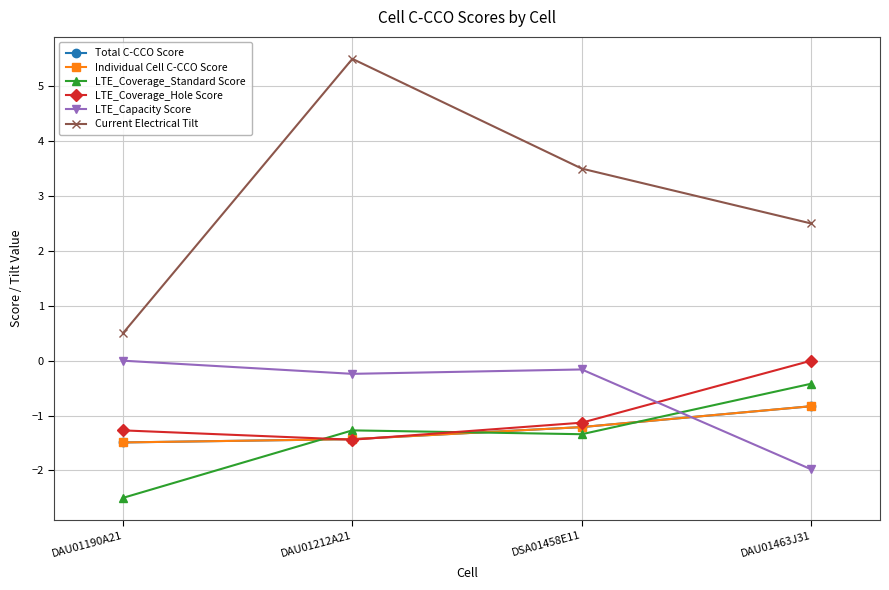

Is this an area chart (filled region under the line)?

No